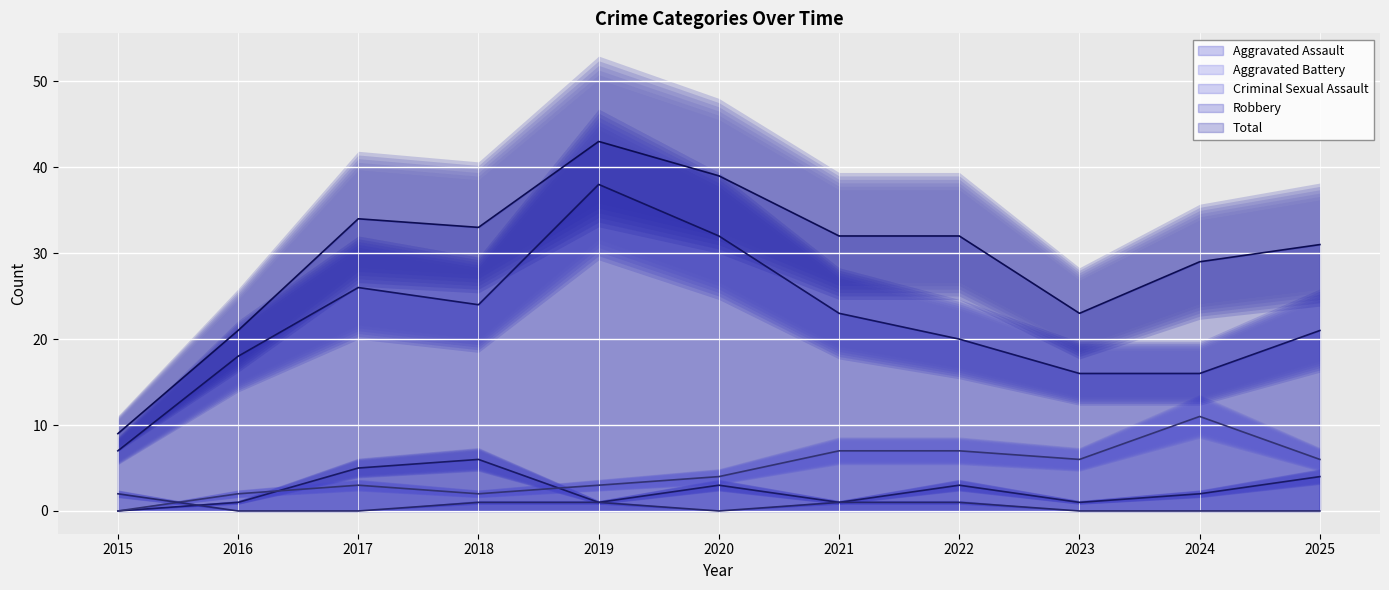

True or false: Robbery has a value of 16 at 2023.

True